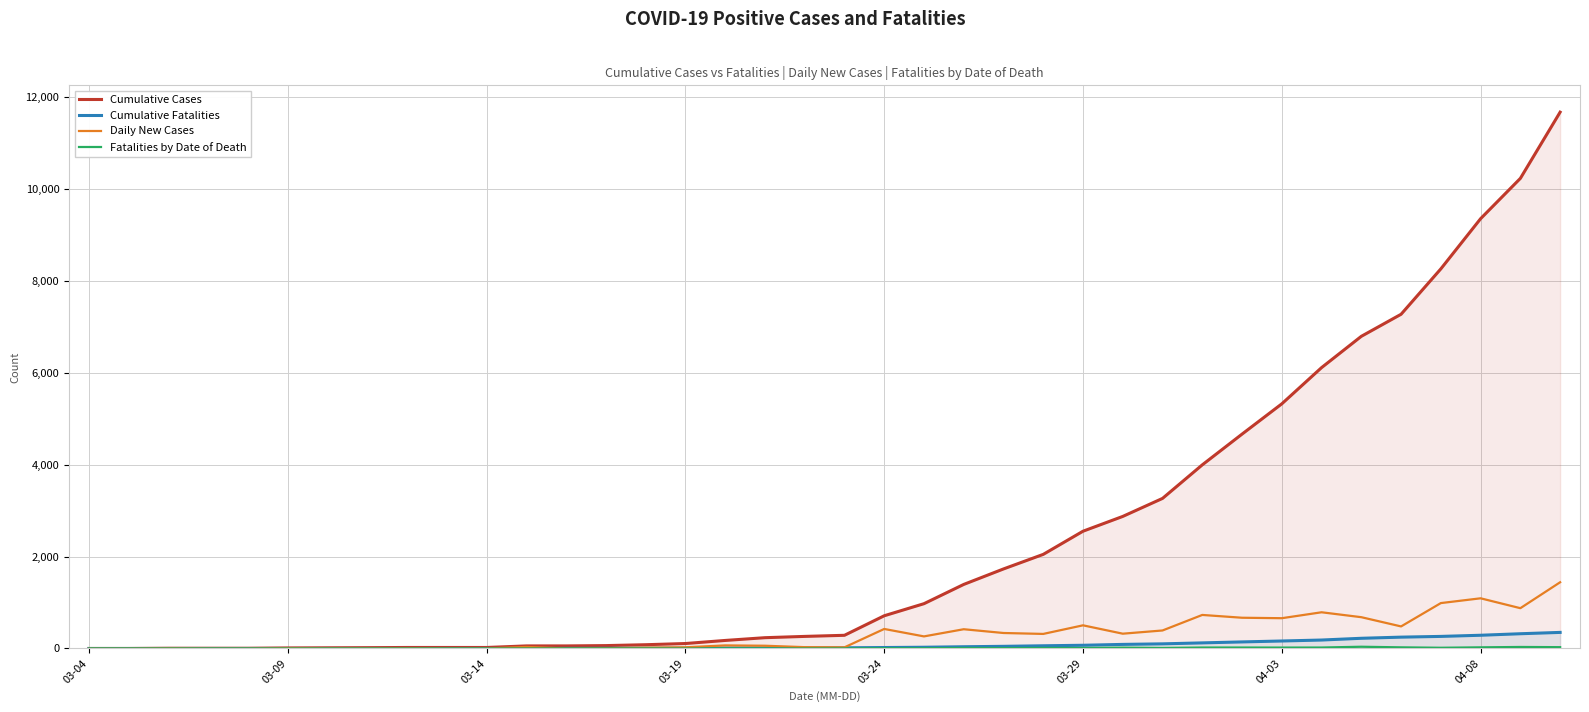

True or false: Fatalities by Date of Death and Cumulative Cases cross at least once.

False